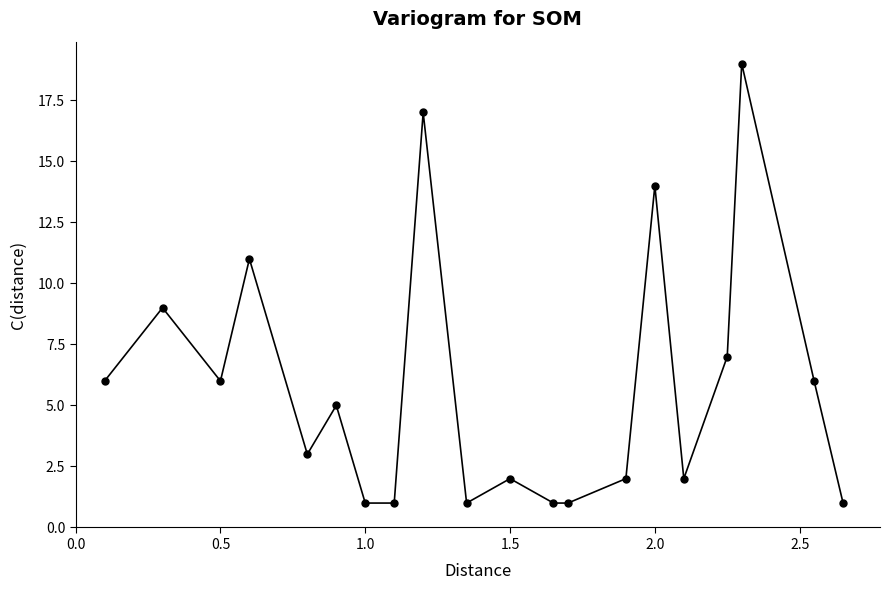

What is the difference between the maximum and minimum values?

18